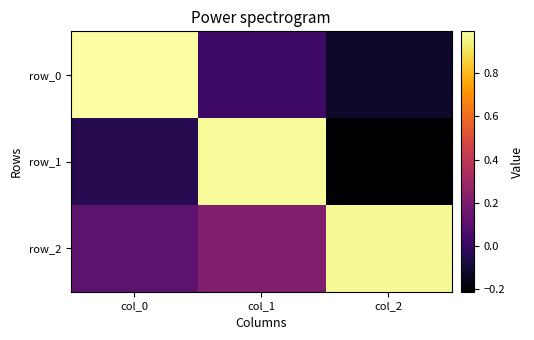

The value of row_0 at col_0 is 1.0. True or false?

True